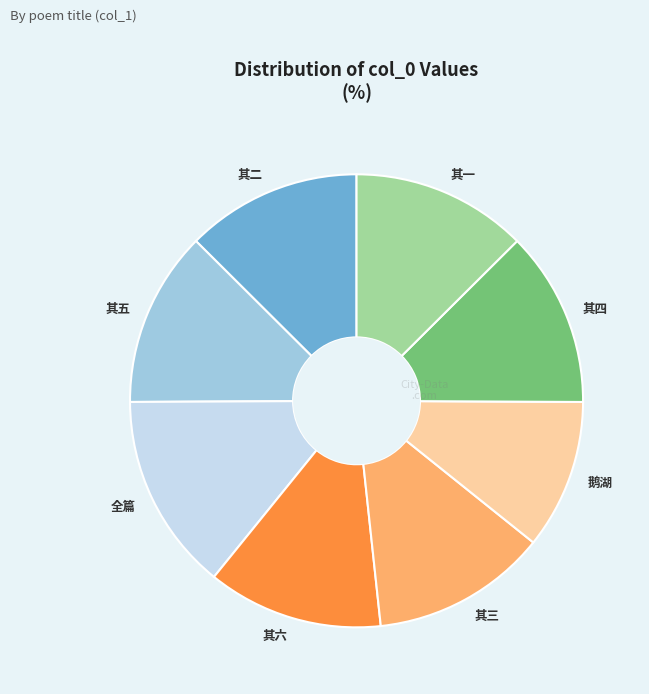

Which slice is the largest?

全篇